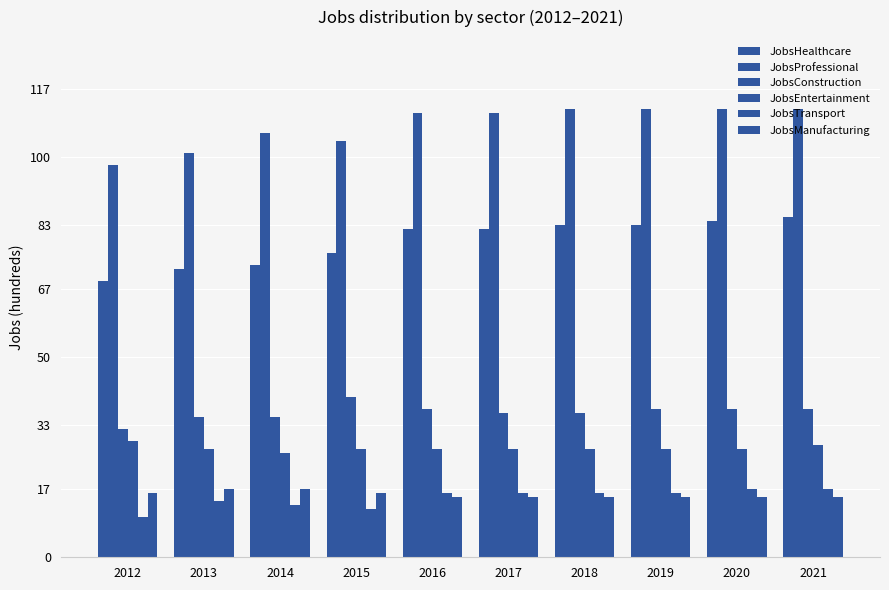

Does the chart contain stacked bars?

No